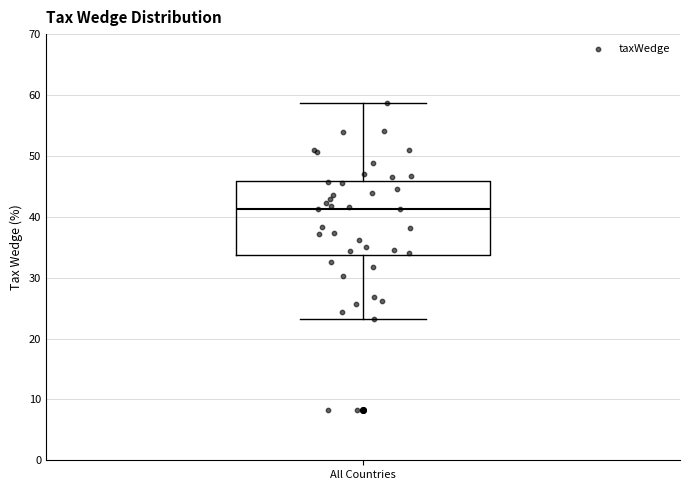

Transcribe this box plot: give where the median line is, the range the box spans, and where the two whiskers end, as read against the y-axis. The values are not printed on the chart, so give them approximately, as read against the axis.

median 41, box 34 to 46, whiskers 23 to 59